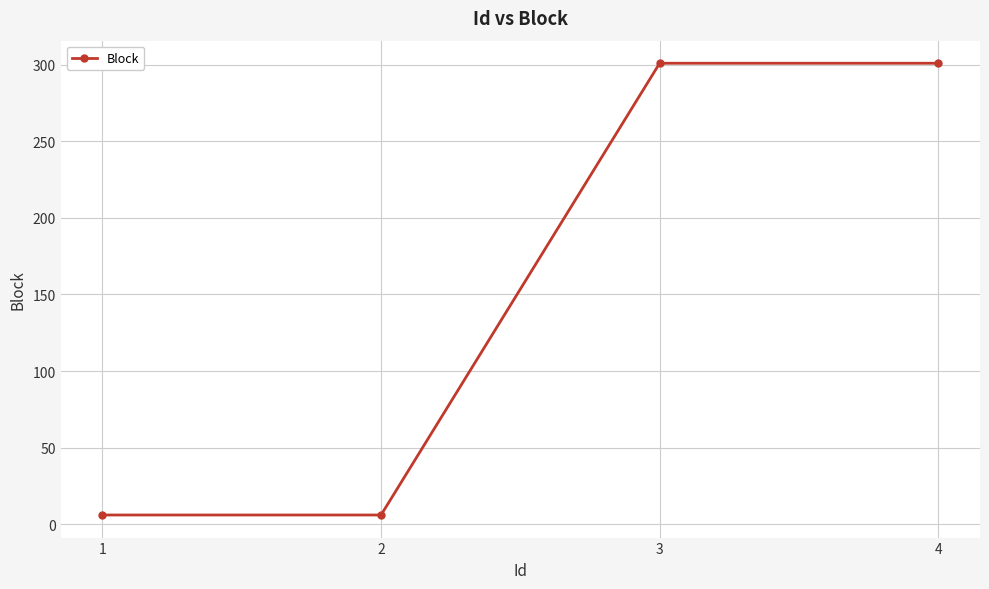

The chart shows a value of 433 at 4. True or false?

False